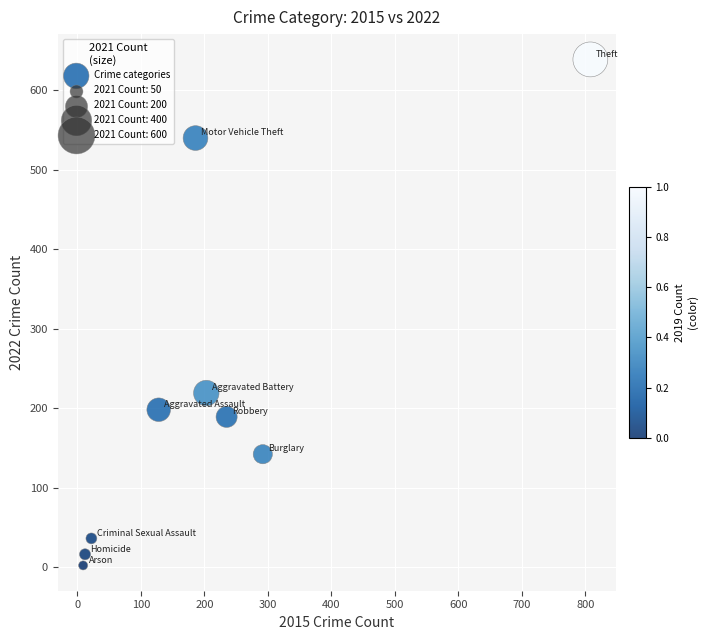

What is the average X value?

211